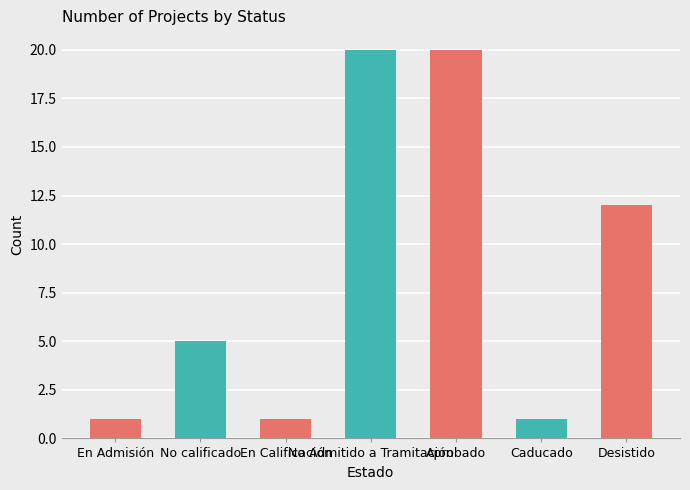

Are the bars grouped side by side (vs. stacked)?

No